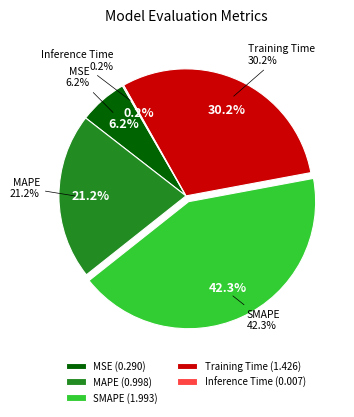

Which has a higher value, Inference Time or MSE?

MSE